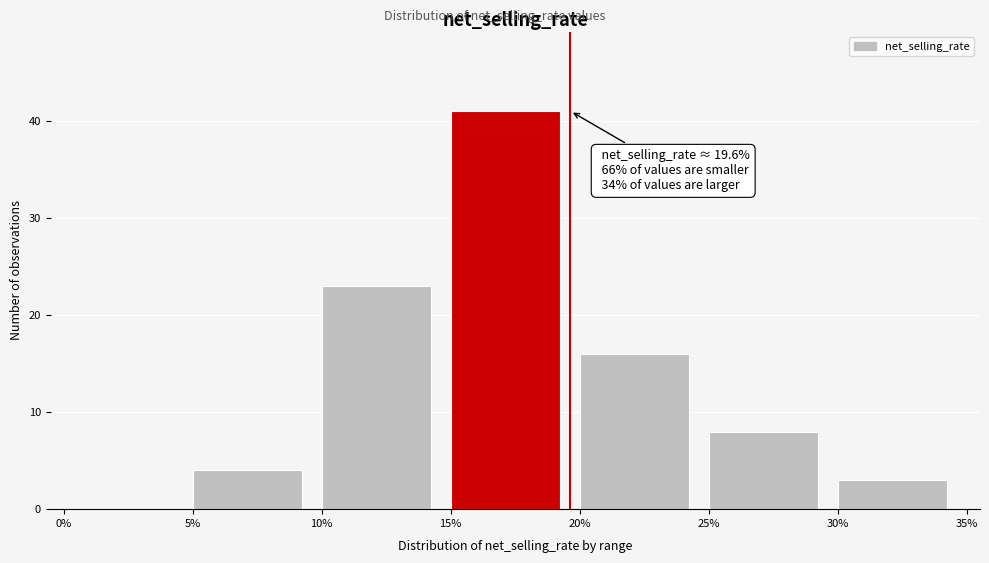

Over which range of the x-axis is the bar tallest?

15% to 20%